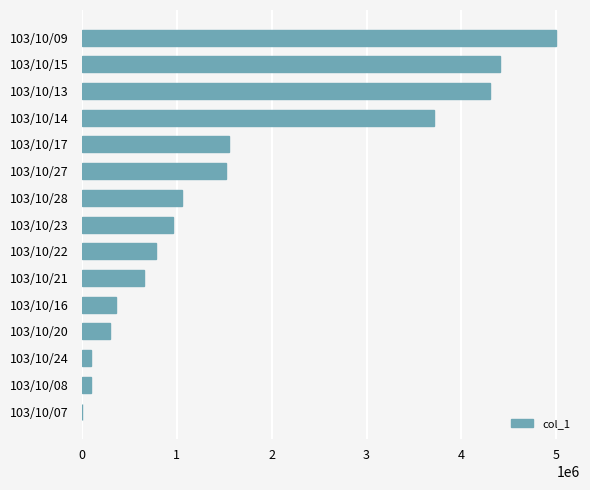

The value at 103/10/14 is 3708000. True or false?

True